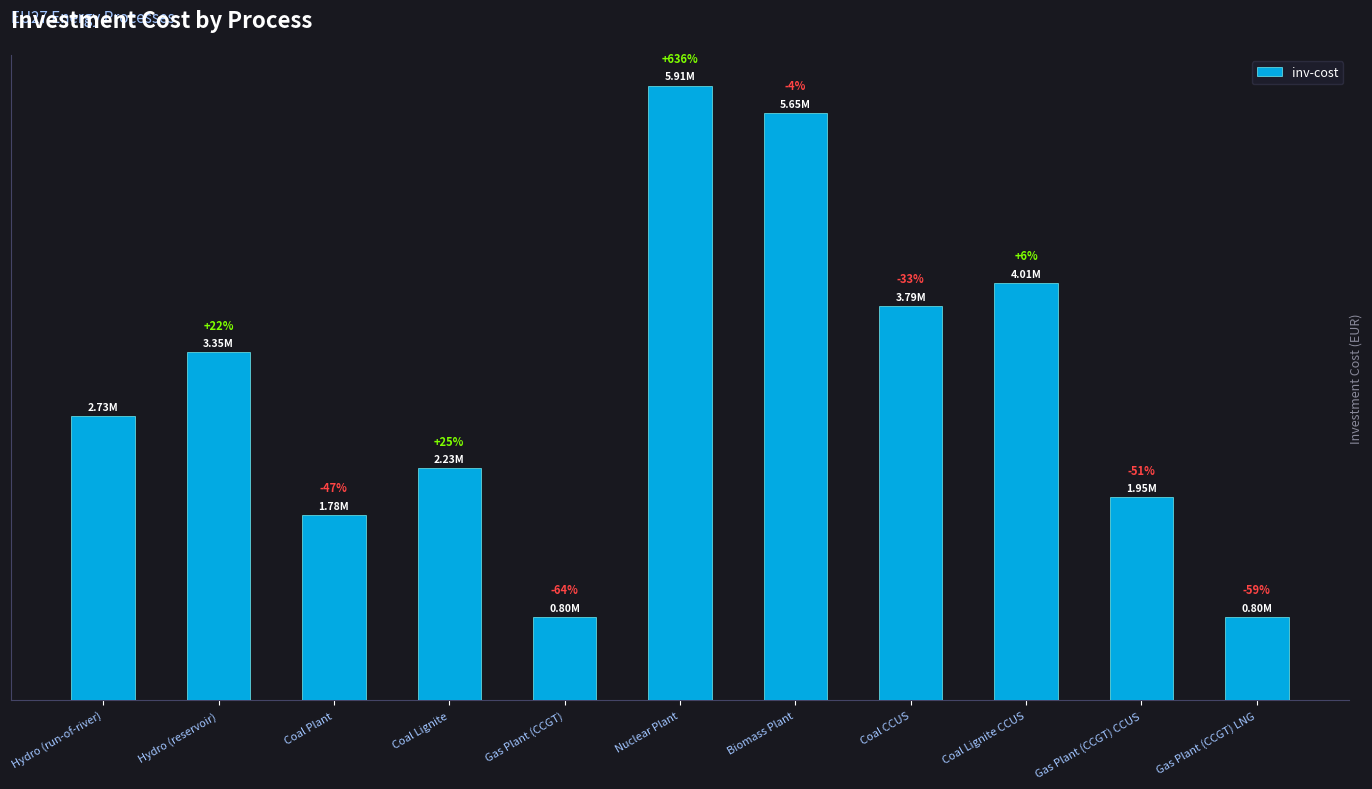

What is the label of the 9th bar from the right?

Coal Plant